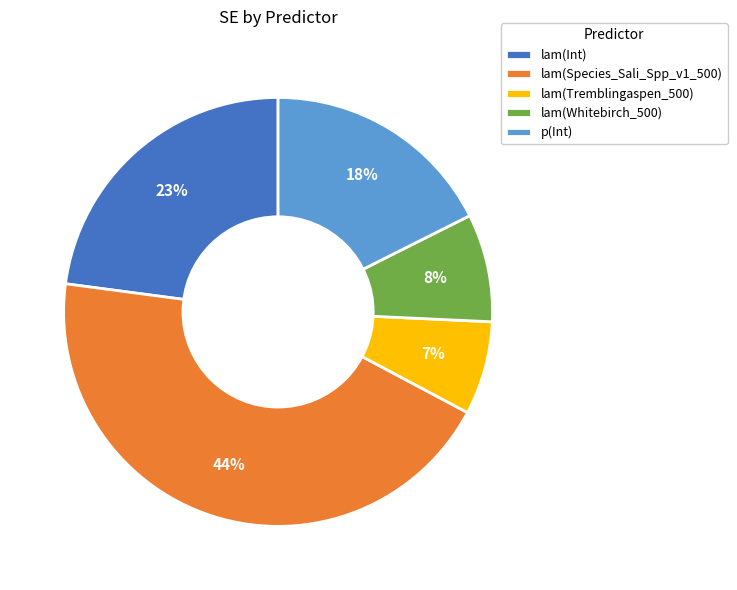

Do lam(Tremblingaspen_500) and p(Int) together represent more than half of the pie?

No